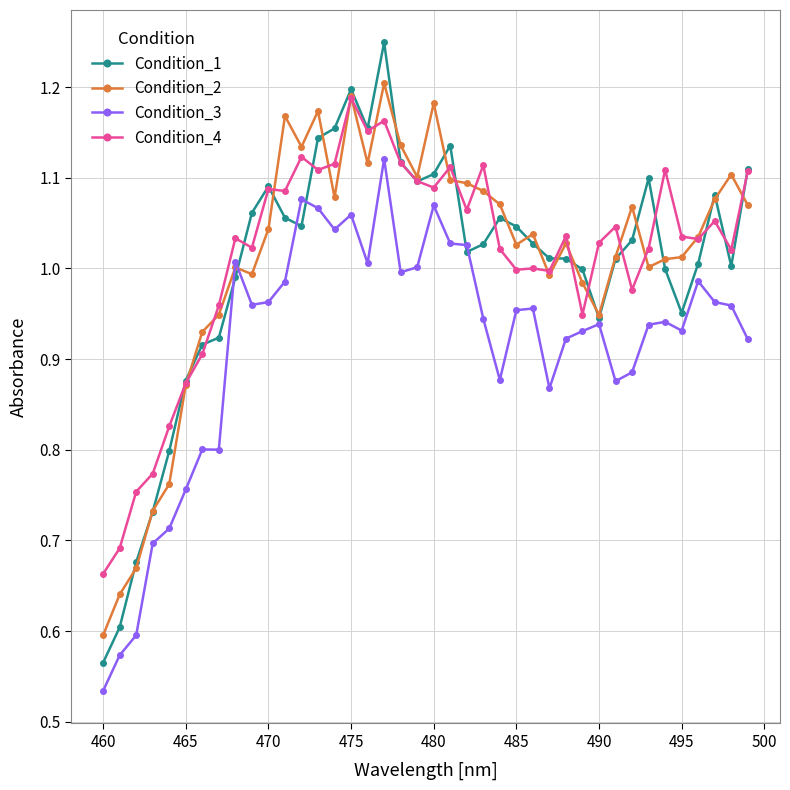

Which series has the widest spread of values?

Condition_1